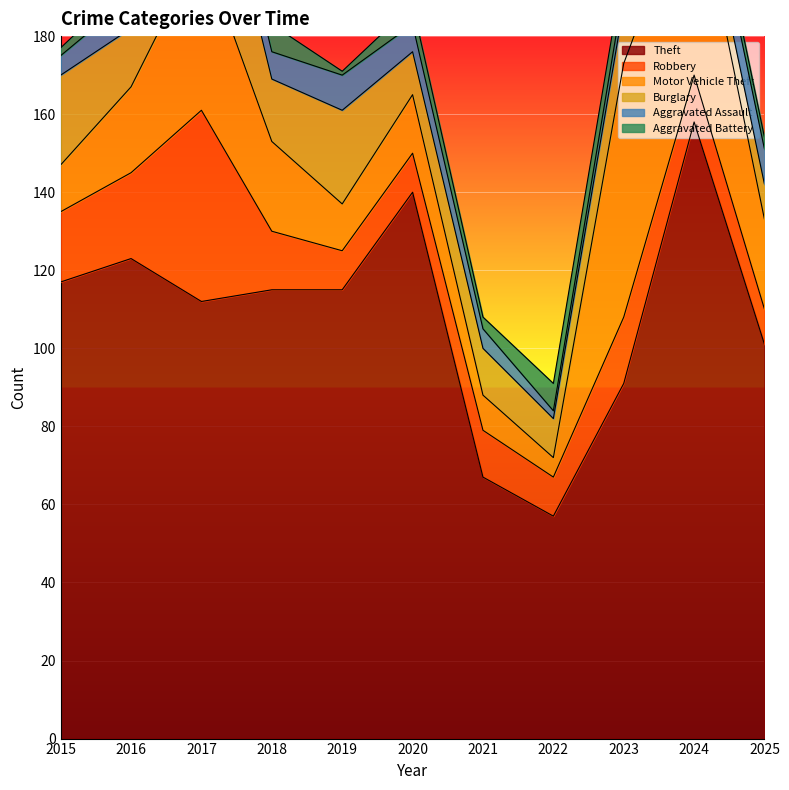

Reading left to right, list all the values displayed in this chart.

Theft: 2015=117	2016=123	2017=112	2018=115	2019=115	2020=140	2021=67	2022=57	2023=91	2024=158	2025=101
Robbery: 2015=18	2016=22	2017=49	2018=15	2019=10	2020=10	2021=12	2022=10	2023=17	2024=12	2025=9
Motor Vehicle Theft: 2015=12	2016=22	2017=42	2018=23	2019=12	2020=15	2021=9	2022=5	2023=65	2024=51	2025=23
Burglary: 2015=23	2016=15	2017=40	2018=16	2019=24	2020=11	2021=12	2022=10	2023=15	2024=7	2025=9
Aggravated Assault: 2015=5	2016=8	2017=8	2018=7	2019=9	2020=7	2021=5	2022=2	2023=4	2024=9	2025=9
Aggravated Battery: 2015=2	2016=4	2017=12	2018=7	2019=1	2020=5	2021=3	2022=7	2023=6	2024=4	2025=3